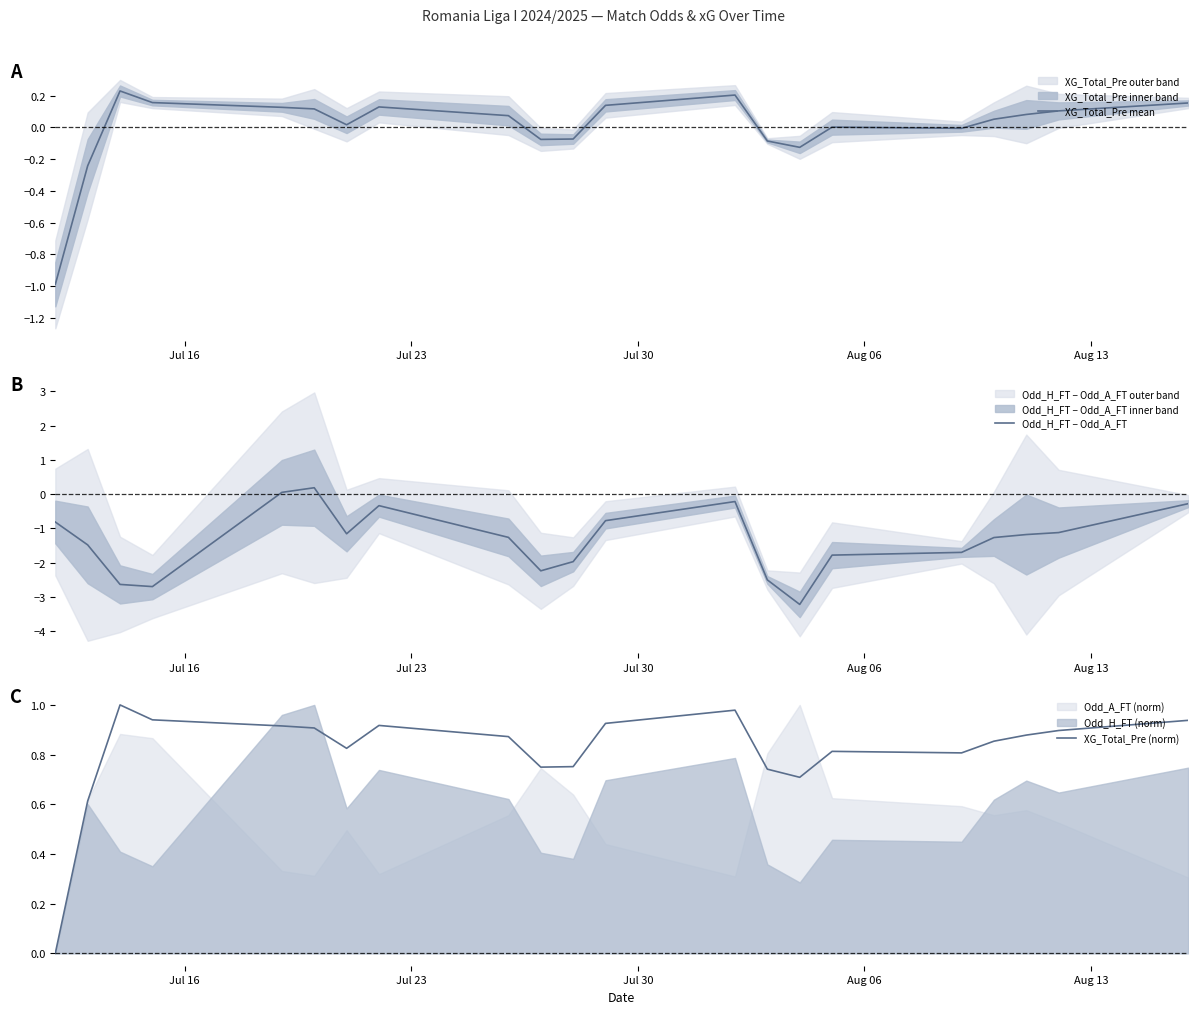

How many values in the XG_Total_Pre mean series are below 0?

7